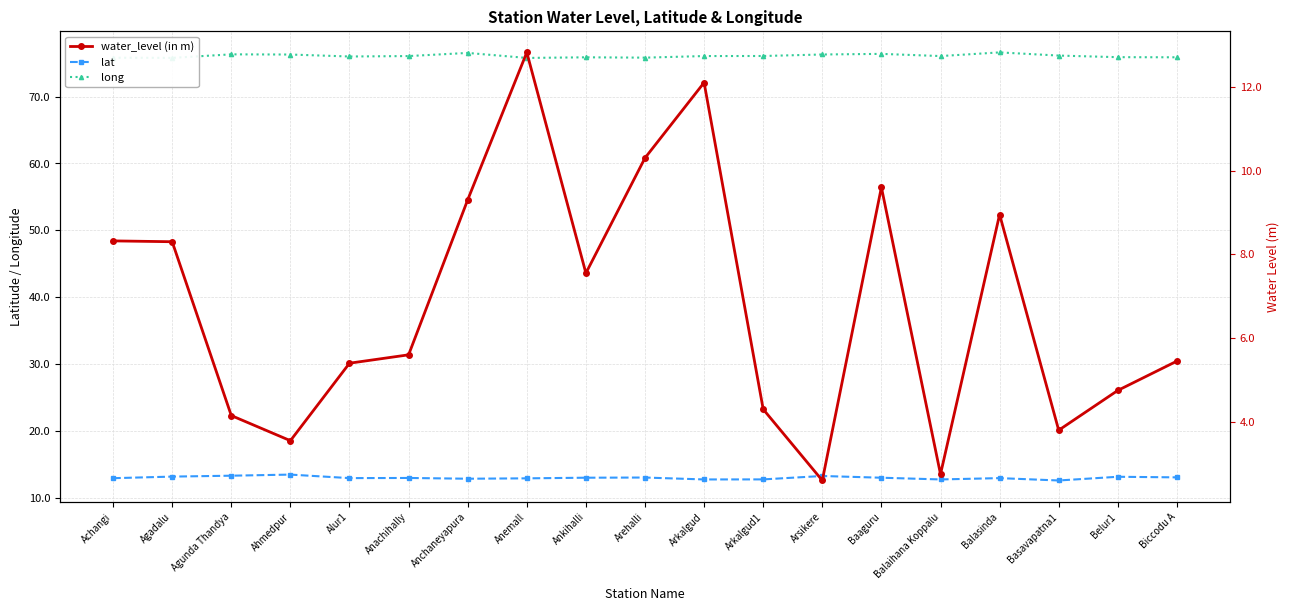

What is the difference between the second highest and minimum values in the long series?

0.7